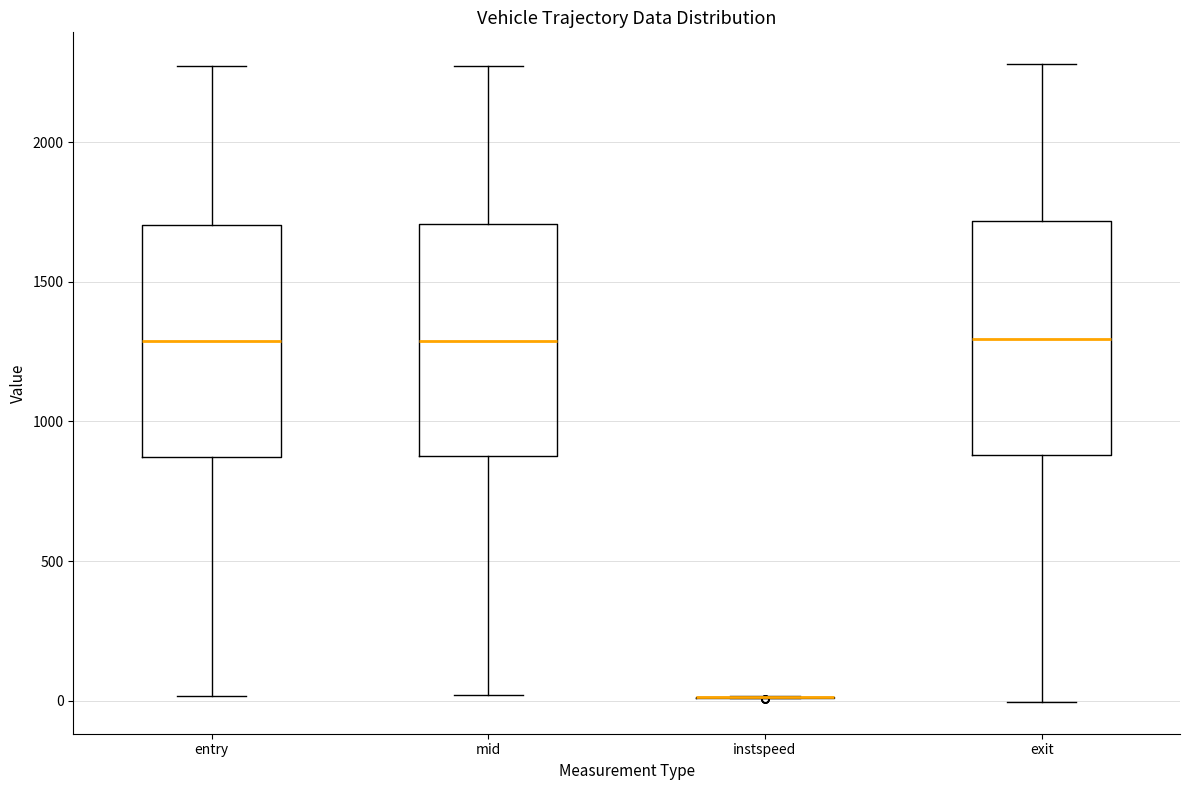

Reading left to right, transcribe this box plot: for each box, give where its median line is, the range the box spans, and where its two whiskers end, as read against the y-axis. The values are not printed on the chart, so give them approximately, as read against the axis.

entry: median 1300, box 850 to 1700, whiskers 0 to 2250
mid: median 1300, box 900 to 1700, whiskers 0 to 2300
instspeed: box collapsed to a line at 0, whiskers 0 to 0
exit: median 1300, box 900 to 1700, whiskers 0 to 2300